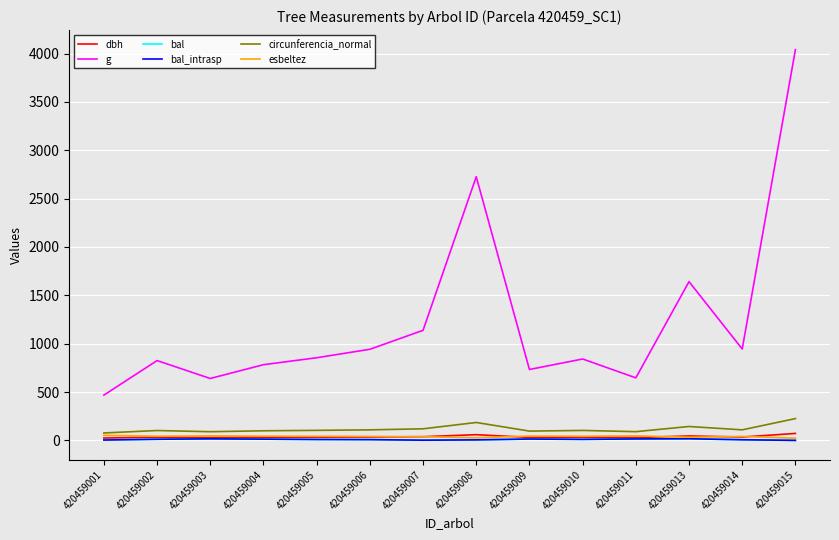

Does the chart display data point markers on the line(s)?

No